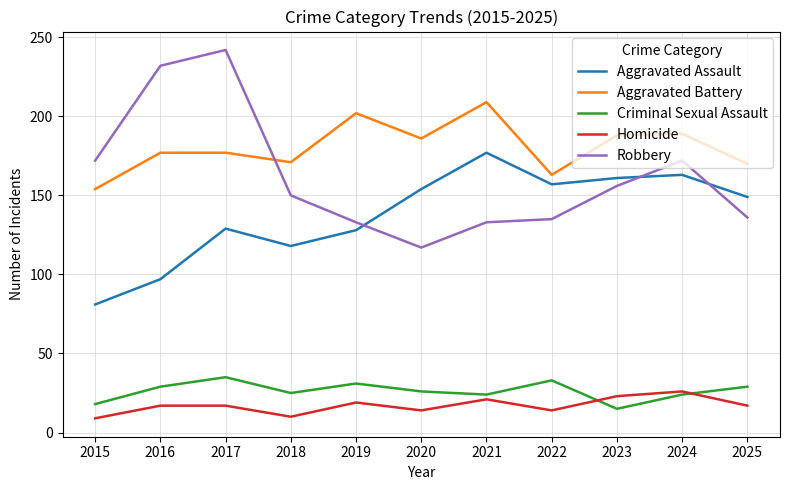

The Robbery series shows 172 at 2024. True or false?

True